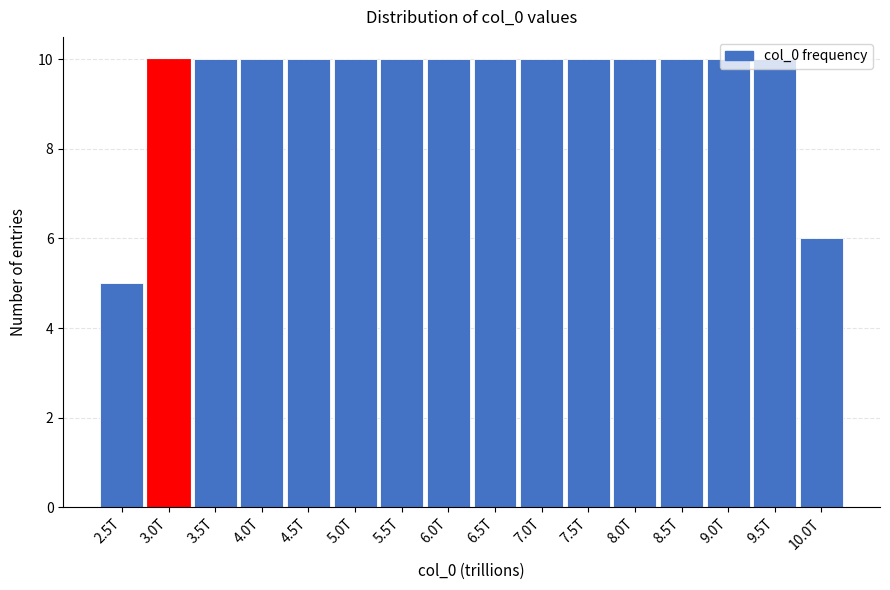

What is the value of the 14th bar from the left?

10